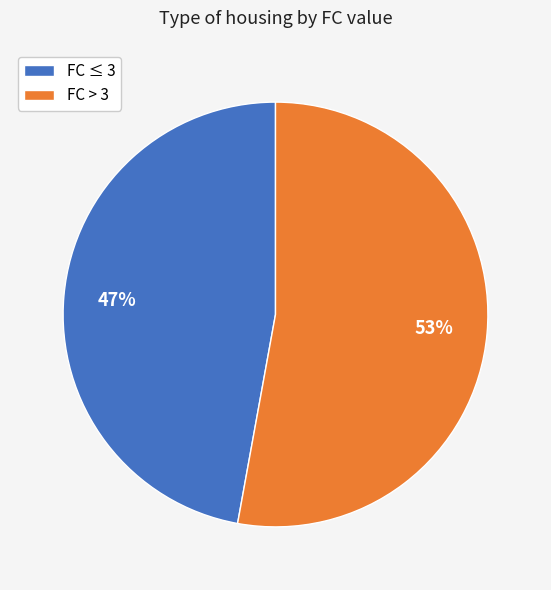

Do FC ≤ 3 and FC > 3 together represent more than half of the pie?

Yes